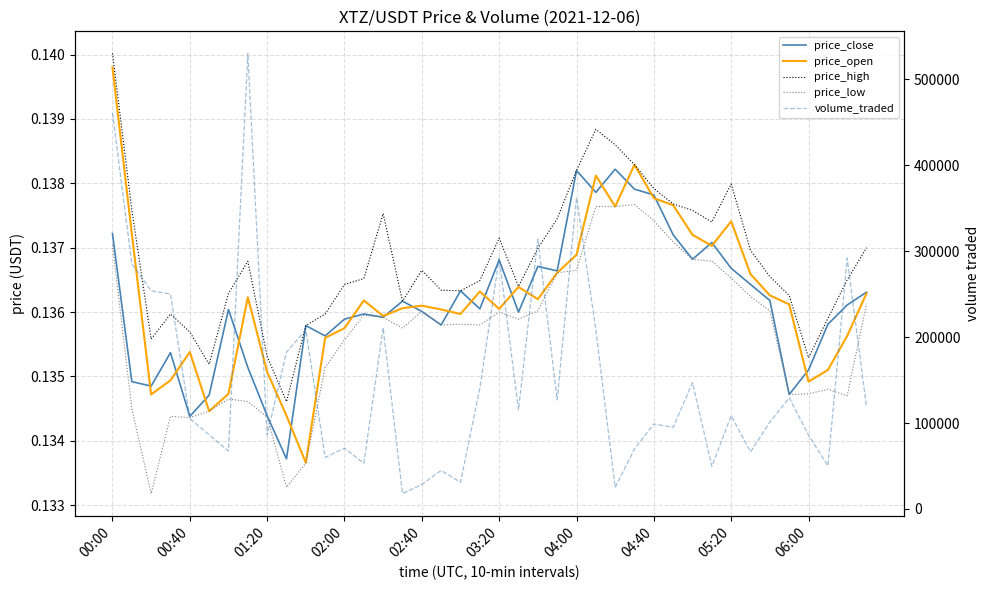

Reading left to right, extract all data points from this chart.

price_close: 0.1	0.1	0.1	0.1	0.1	0.1	0.1	0.1	0.1	0.1	0.1	0.1	0.1	0.1	0.1	0.1	0.1	0.1	0.1	0.1	0.1	0.1	0.1	0.1	0.1	0.1	0.1	0.1	0.1	0.1	0.1	0.1	0.1	0.1	0.1	0.1	0.1	0.1	0.1	0.1
price_open: 0.1	0.1	0.1	0.1	0.1	0.1	0.1	0.1	0.1	0.1	0.1	0.1	0.1	0.1	0.1	0.1	0.1	0.1	0.1	0.1	0.1	0.1	0.1	0.1	0.1	0.1	0.1	0.1	0.1	0.1	0.1	0.1	0.1	0.1	0.1	0.1	0.1	0.1	0.1	0.1
price_high: 0.1	0.1	0.1	0.1	0.1	0.1	0.1	0.1	0.1	0.1	0.1	0.1	0.1	0.1	0.1	0.1	0.1	0.1	0.1	0.1	0.1	0.1	0.1	0.1	0.1	0.1	0.1	0.1	0.1	0.1	0.1	0.1	0.1	0.1	0.1	0.1	0.1	0.1	0.1	0.1
price_low: 0.1	0.1	0.1	0.1	0.1	0.1	0.1	0.1	0.1	0.1	0.1	0.1	0.1	0.1	0.1	0.1	0.1	0.1	0.1	0.1	0.1	0.1	0.1	0.1	0.1	0.1	0.1	0.1	0.1	0.1	0.1	0.1	0.1	0.1	0.1	0.1	0.1	0.1	0.1	0.1
volume_traded: 460468.6	285287.3	253718.4	250129.5	105286.2	86253.2	67478.9	530106.0	85901.6	182339.2	208398.9	59989.3	70725.4	53138.5	210788.0	17879.1	28424.9	44863.8	30907.5	140469.1	291839.3	115253.8	314182.8	126780.7	362442.4	208446.0	24895.7	69944.8	98954.6	94924.2	146977.5	49475.3	108586.7	66413.6	100954.7	129405.8	85905.9	50195.7	291743.2	118515.6